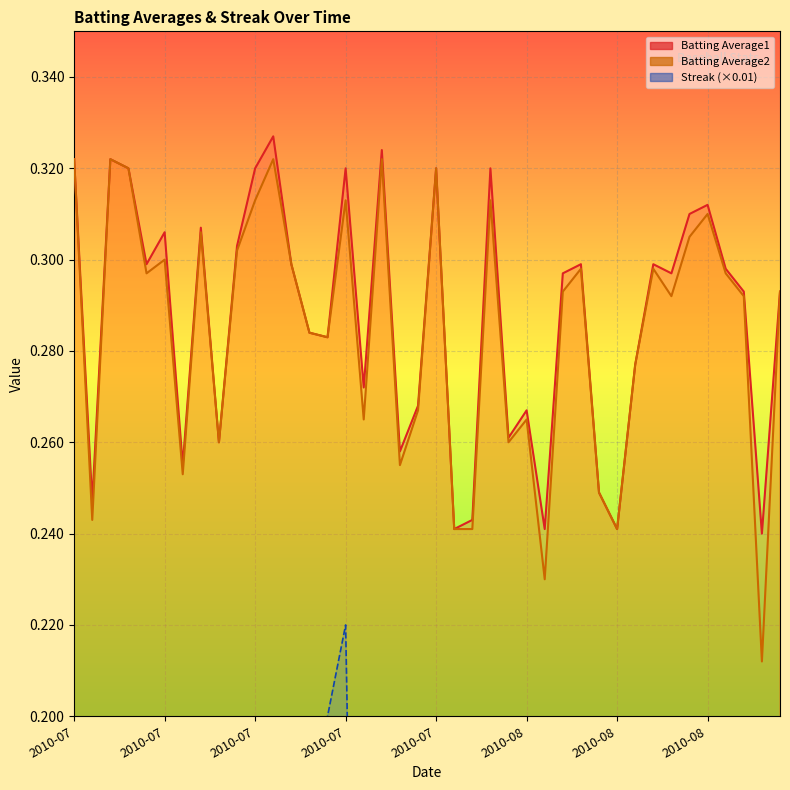

What is the sum of the Streak values at 2010-08-12 and 2010-07-25?

0.2